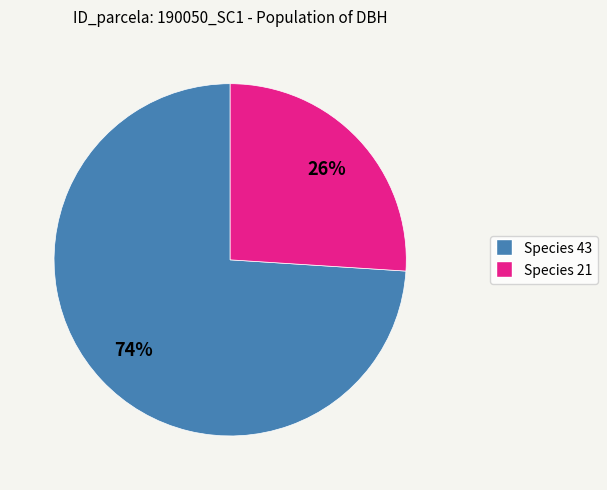

Is there any slice that represents more than half of the pie?

Yes